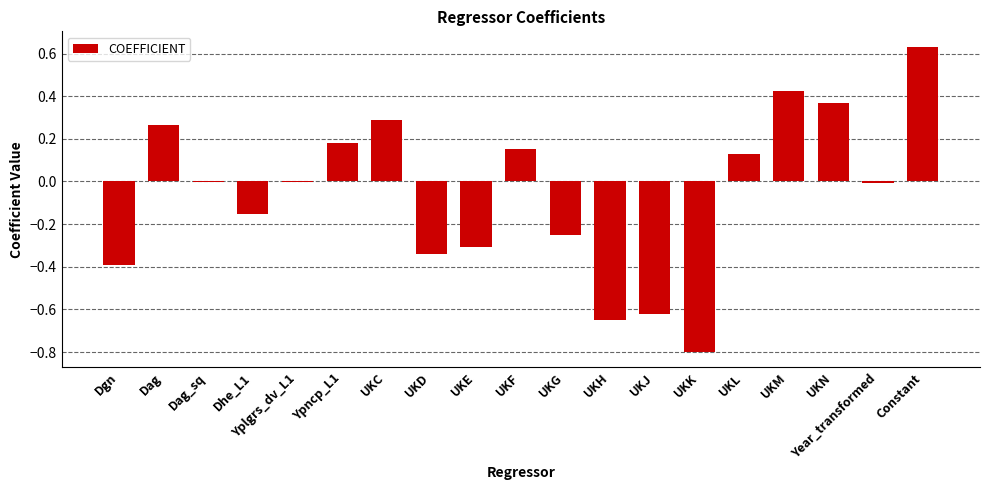

Is it true that the value at UKK is -0.8?

True